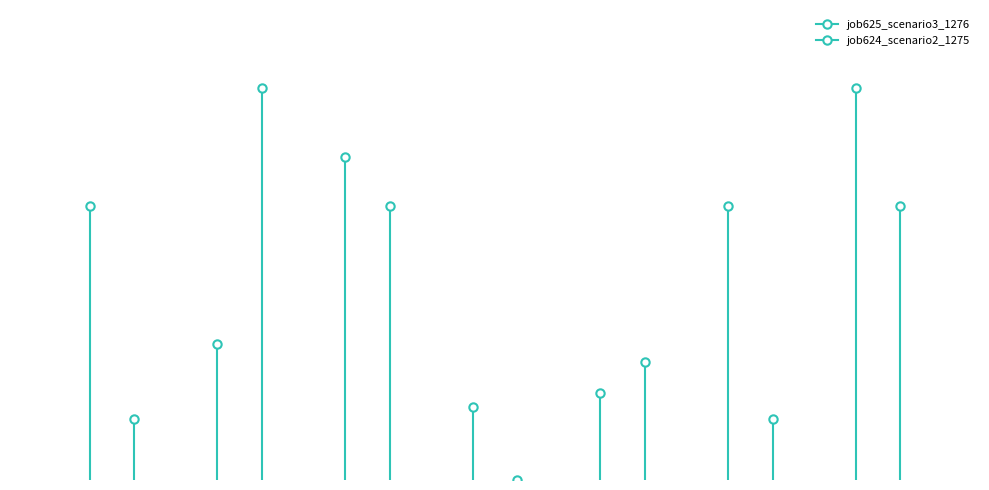

At which category is the sum across all series the highest?

B14